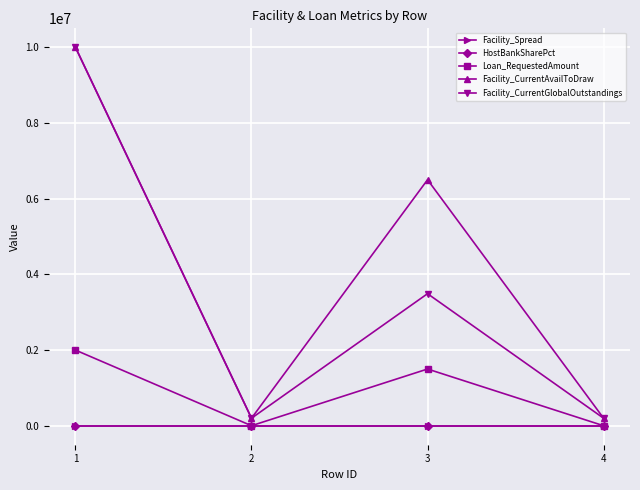

The Facility_CurrentGlobalOutstandings series shows 1863983 at 3. True or false?

False